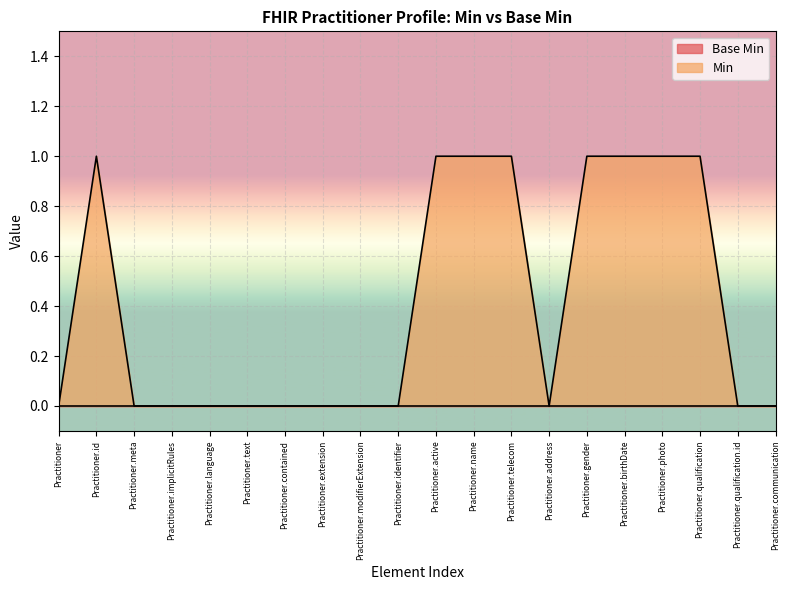

List the labels in order of value, largest first.

Practitioner.id, Practitioner.active, Practitioner.name, Practitioner.telecom, Practitioner.gender, Practitioner.birthDate, Practitioner.photo, Practitioner.qualification, Practitioner, Practitioner.meta, Practitioner.implicitRules, Practitioner.language, Practitioner.text, Practitioner.contained, Practitioner.extension, Practitioner.modifierExtension, Practitioner.identifier, Practitioner.address, Practitioner.qualification.id, Practitioner.communication